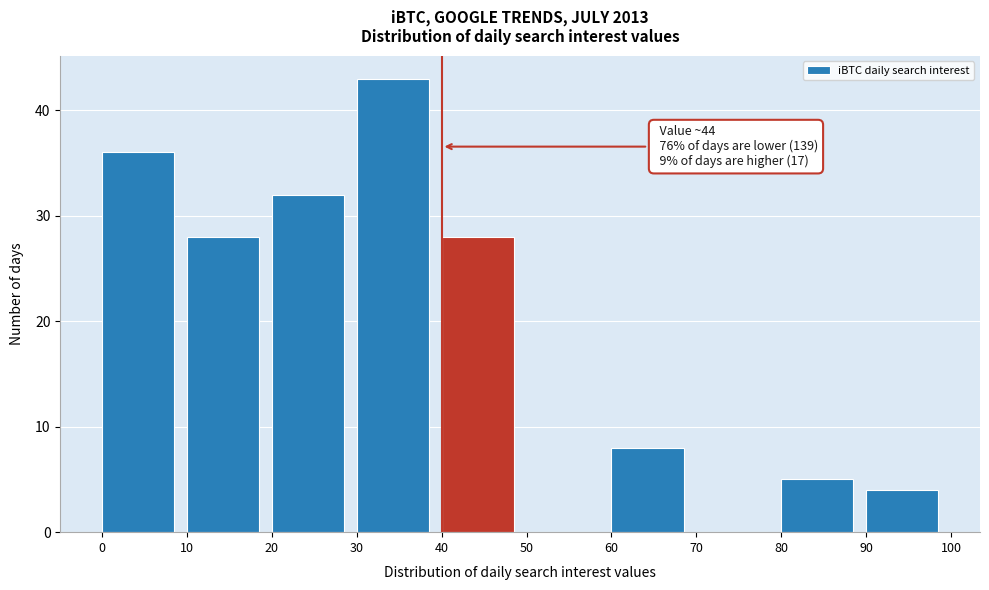

Which range on the x-axis has the tallest bar?

30 to 40